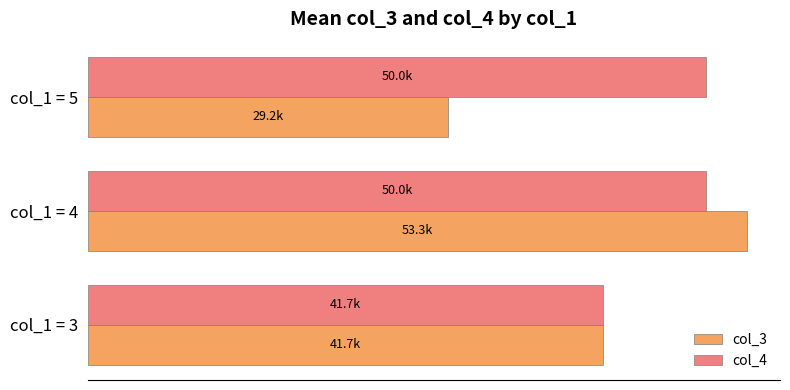

What are all the series names shown in the legend?

col_3, col_4